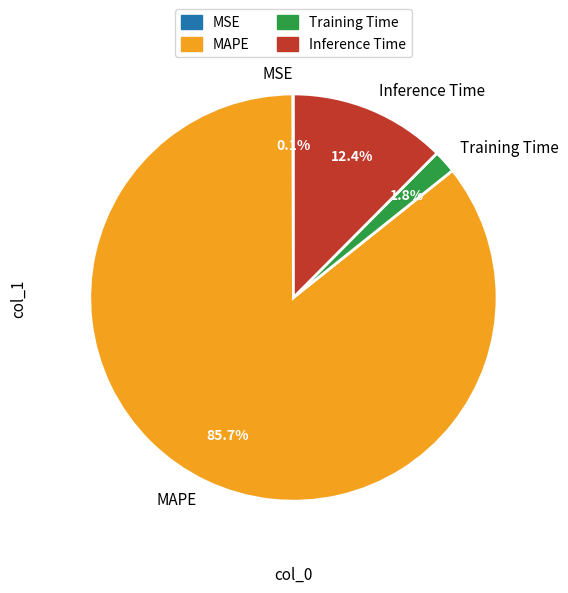

To the nearest percent, what is the average slice percentage?

25%